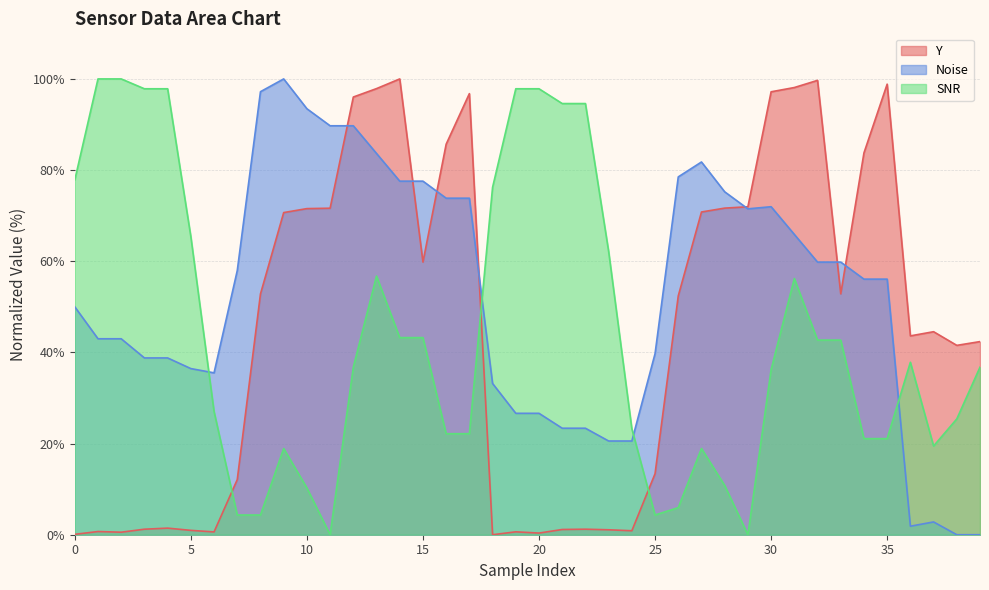

True or false: Noise has a value of 45.1 at 20.

False